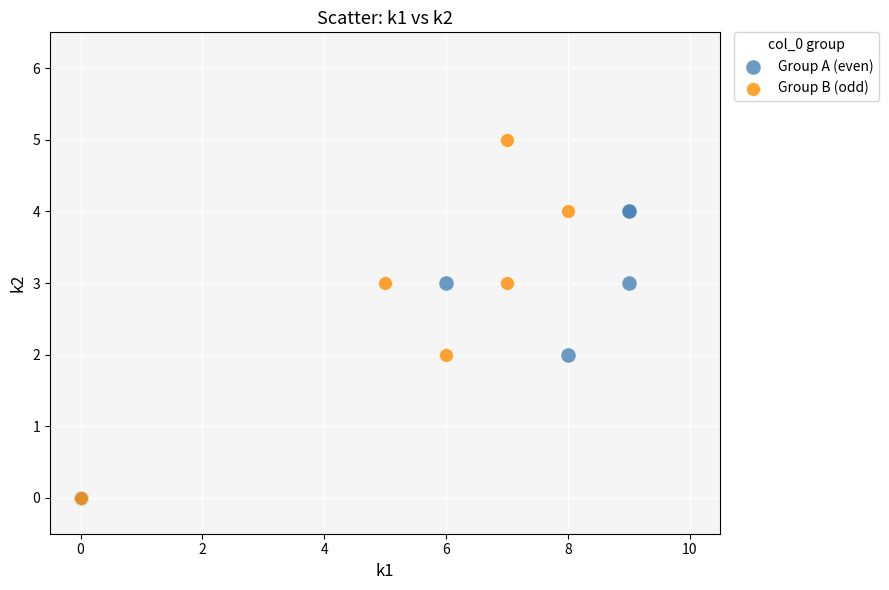

What are all the series names shown in the legend?

Group A (even), Group B (odd)